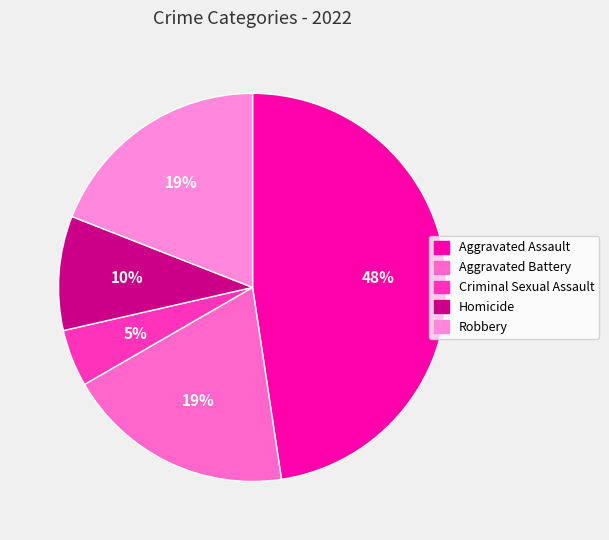

Is there a majority slice in this chart?

No